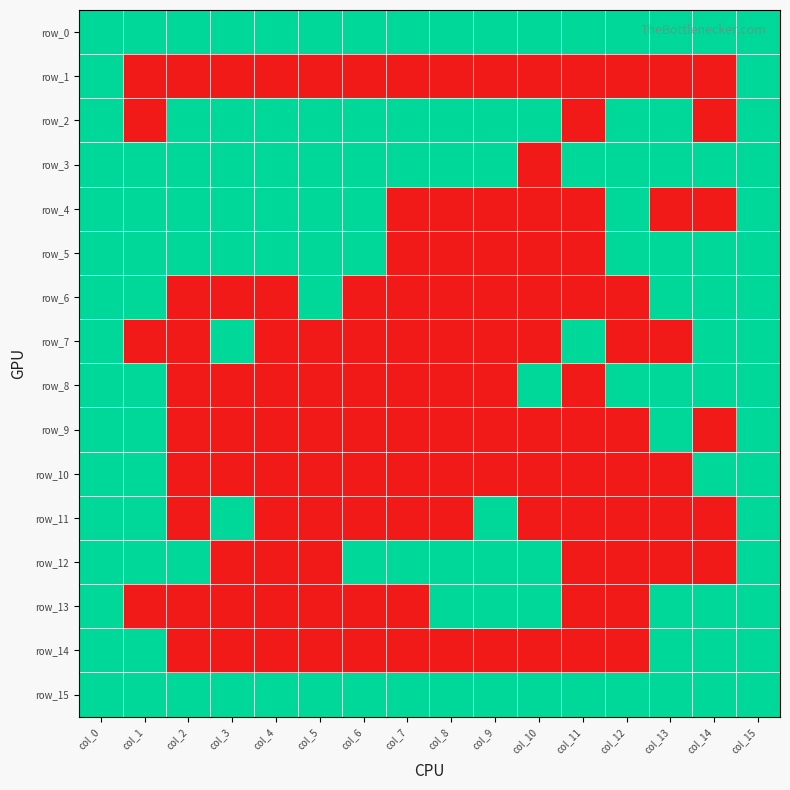

Reading left to right, list all the values displayed in this chart.

row_0: col_0=1	col_1=1	col_2=1	col_3=1	col_4=1	col_5=1	col_6=1	col_7=1	col_8=1	col_9=1	col_10=1	col_11=1	col_12=1	col_13=1	col_14=1	col_15=1
row_1: col_0=1	col_1=0	col_2=0	col_3=0	col_4=0	col_5=0	col_6=0	col_7=0	col_8=0	col_9=0	col_10=0	col_11=0	col_12=0	col_13=0	col_14=0	col_15=1
row_2: col_0=1	col_1=0	col_2=1	col_3=1	col_4=1	col_5=1	col_6=1	col_7=1	col_8=1	col_9=1	col_10=1	col_11=0	col_12=1	col_13=1	col_14=0	col_15=1
row_3: col_0=1	col_1=1	col_2=1	col_3=1	col_4=1	col_5=1	col_6=1	col_7=1	col_8=1	col_9=1	col_10=0	col_11=1	col_12=1	col_13=1	col_14=1	col_15=1
row_4: col_0=1	col_1=1	col_2=1	col_3=1	col_4=1	col_5=1	col_6=1	col_7=0	col_8=0	col_9=0	col_10=0	col_11=0	col_12=1	col_13=0	col_14=0	col_15=1
row_5: col_0=1	col_1=1	col_2=1	col_3=1	col_4=1	col_5=1	col_6=1	col_7=0	col_8=0	col_9=0	col_10=0	col_11=0	col_12=1	col_13=1	col_14=1	col_15=1
row_6: col_0=1	col_1=1	col_2=0	col_3=0	col_4=0	col_5=1	col_6=0	col_7=0	col_8=0	col_9=0	col_10=0	col_11=0	col_12=0	col_13=1	col_14=1	col_15=1
row_7: col_0=1	col_1=0	col_2=0	col_3=1	col_4=0	col_5=0	col_6=0	col_7=0	col_8=0	col_9=0	col_10=0	col_11=1	col_12=0	col_13=0	col_14=1	col_15=1
row_8: col_0=1	col_1=1	col_2=0	col_3=0	col_4=0	col_5=0	col_6=0	col_7=0	col_8=0	col_9=0	col_10=1	col_11=0	col_12=1	col_13=1	col_14=1	col_15=1
row_9: col_0=1	col_1=1	col_2=0	col_3=0	col_4=0	col_5=0	col_6=0	col_7=0	col_8=0	col_9=0	col_10=0	col_11=0	col_12=0	col_13=1	col_14=0	col_15=1
row_10: col_0=1	col_1=1	col_2=0	col_3=0	col_4=0	col_5=0	col_6=0	col_7=0	col_8=0	col_9=0	col_10=0	col_11=0	col_12=0	col_13=0	col_14=1	col_15=1
row_11: col_0=1	col_1=1	col_2=0	col_3=1	col_4=0	col_5=0	col_6=0	col_7=0	col_8=0	col_9=1	col_10=0	col_11=0	col_12=0	col_13=0	col_14=0	col_15=1
row_12: col_0=1	col_1=1	col_2=1	col_3=0	col_4=0	col_5=0	col_6=1	col_7=1	col_8=1	col_9=1	col_10=1	col_11=0	col_12=0	col_13=0	col_14=0	col_15=1
row_13: col_0=1	col_1=0	col_2=0	col_3=0	col_4=0	col_5=0	col_6=0	col_7=0	col_8=1	col_9=1	col_10=1	col_11=0	col_12=0	col_13=1	col_14=1	col_15=1
row_14: col_0=1	col_1=1	col_2=0	col_3=0	col_4=0	col_5=0	col_6=0	col_7=0	col_8=0	col_9=0	col_10=0	col_11=0	col_12=0	col_13=1	col_14=1	col_15=1
row_15: col_0=1	col_1=1	col_2=1	col_3=1	col_4=1	col_5=1	col_6=1	col_7=1	col_8=1	col_9=1	col_10=1	col_11=1	col_12=1	col_13=1	col_14=1	col_15=1